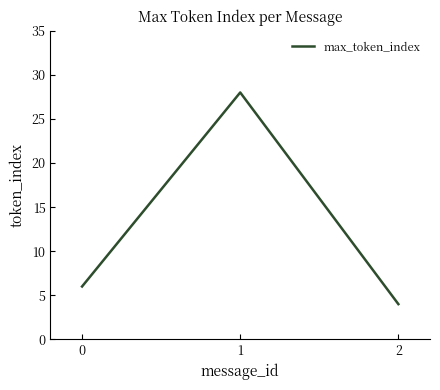

How many lines are shown in the chart?

1